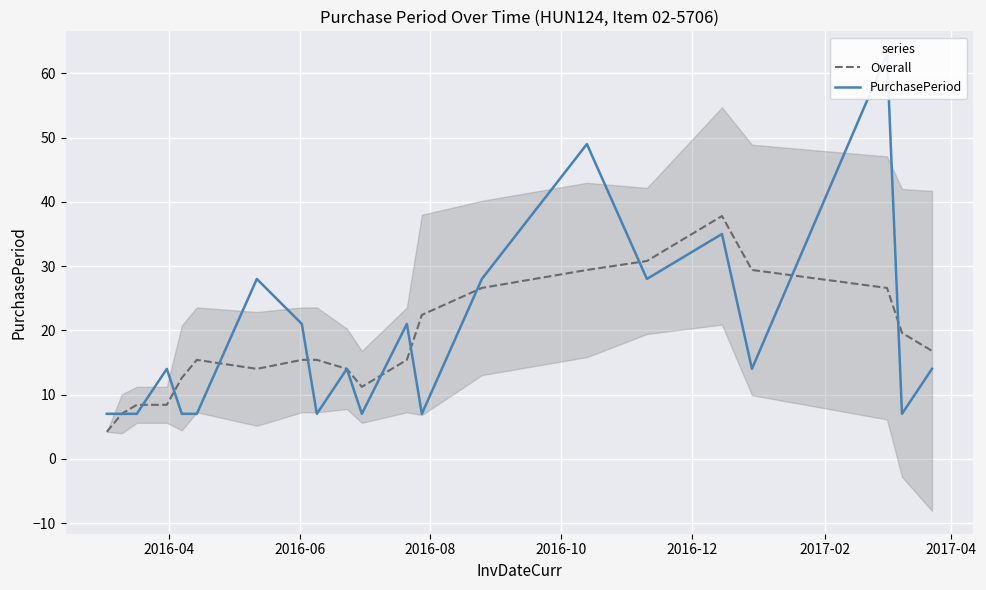

How many data points in Overall are less than 15?

8